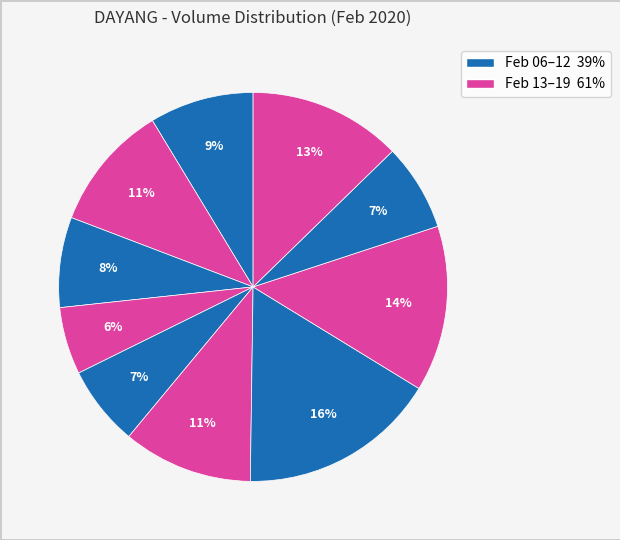

How many slices are in this pie chart?

10